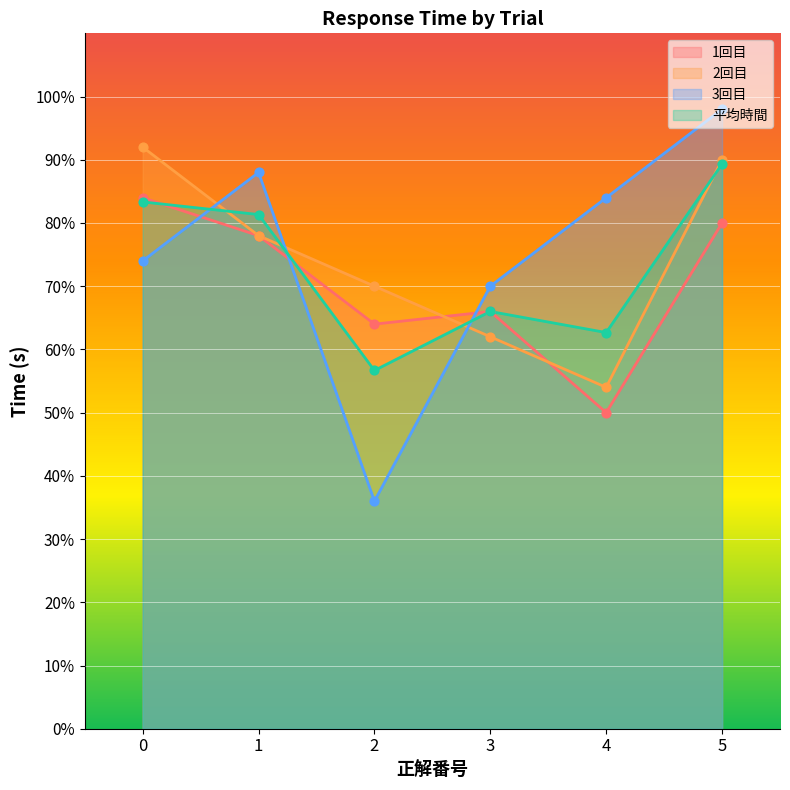

Which series reaches the maximum Y coordinate?

3回目